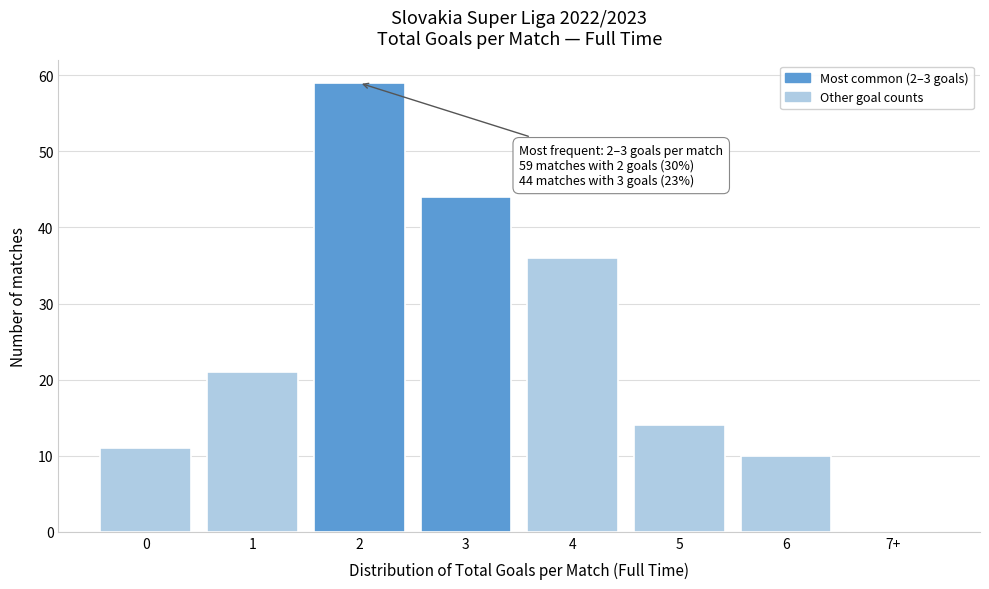

Reading left to right, list all the values displayed in this chart.

0=11	1=21	2=59	3=44	4=36	5=14	6=10	7+=0